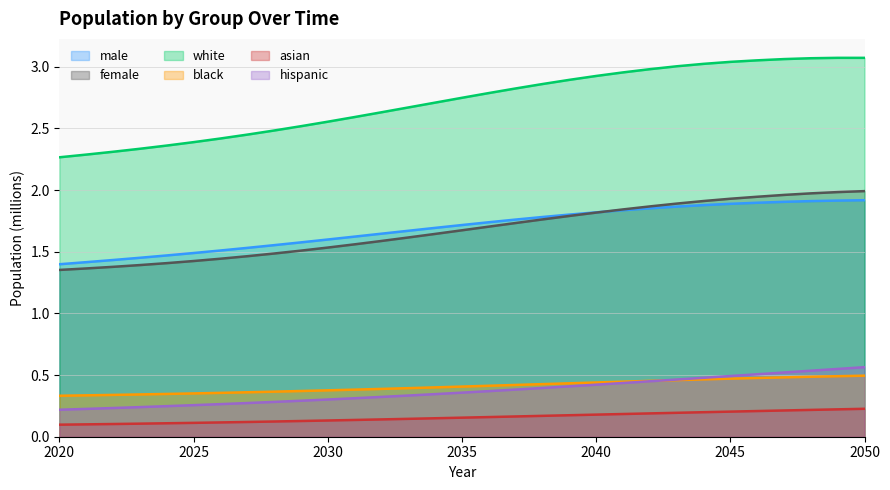

How many series are shown in this chart?

6